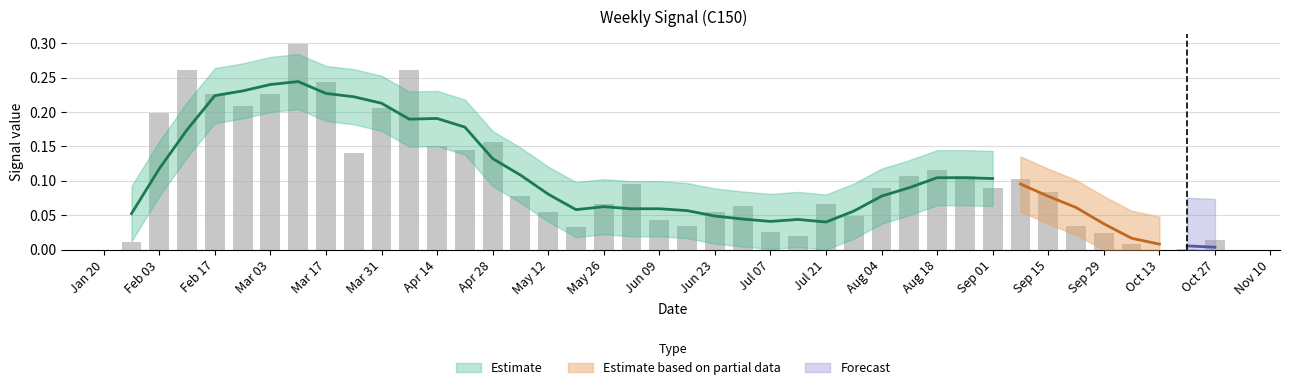

What is the average value?

0.1